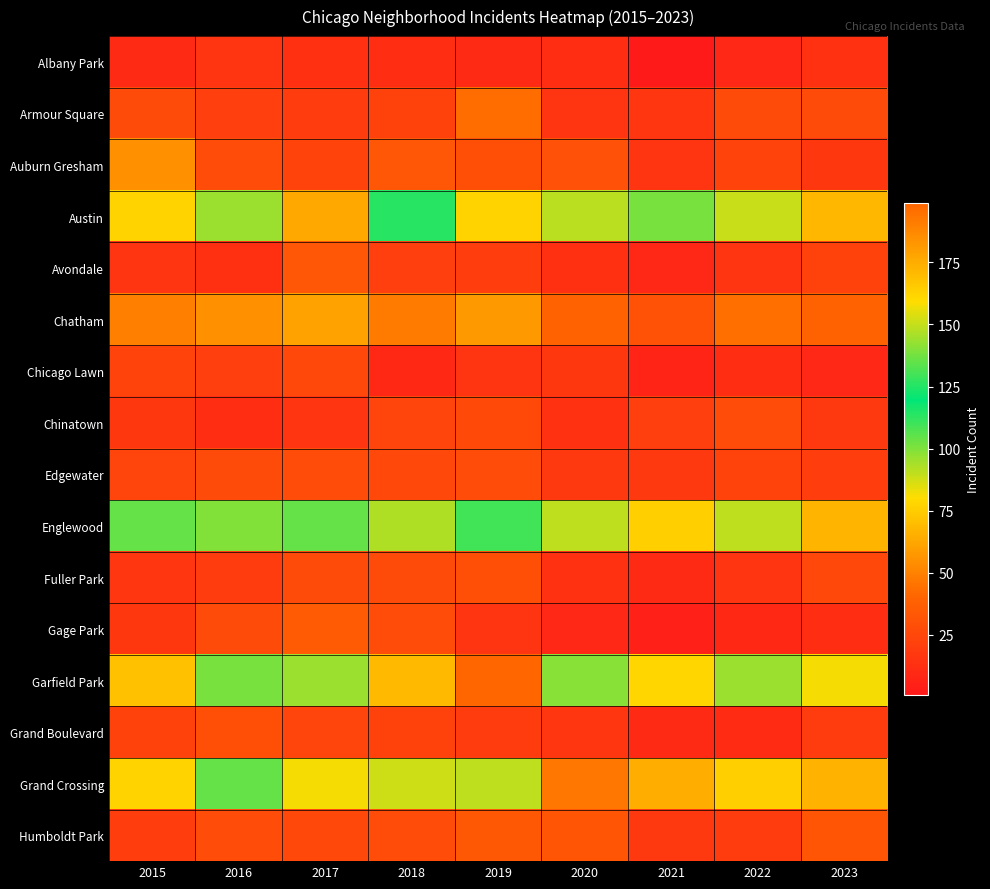

Rank the series at 2022 from highest to lowest value.

Garfield Park, Englewood, Austin, Grand Crossing, Chatham, Chinatown, Armour Square, Auburn Gresham, Edgewater, Humboldt Park, Avondale, Fuller Park, Chicago Lawn, Grand Boulevard, Gage Park, Albany Park